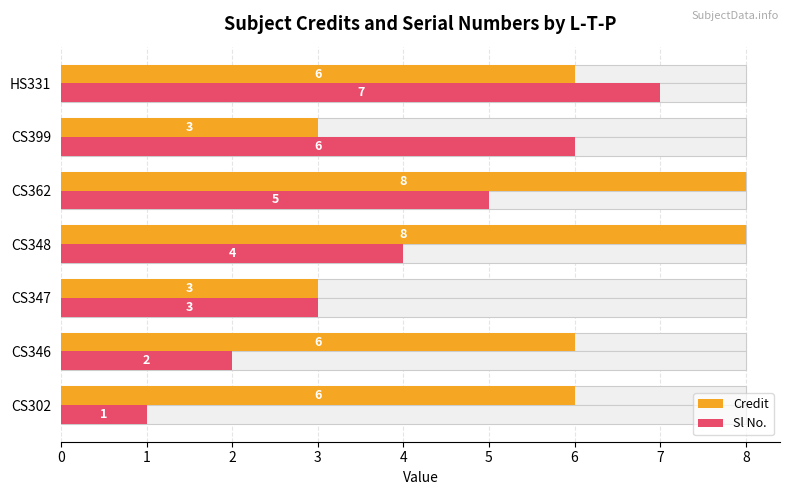

Reading right to left, extract all data points from this chart.

Credit: 6	3	8	8	3	6	6
Sl No.: 7	6	5	4	3	2	1